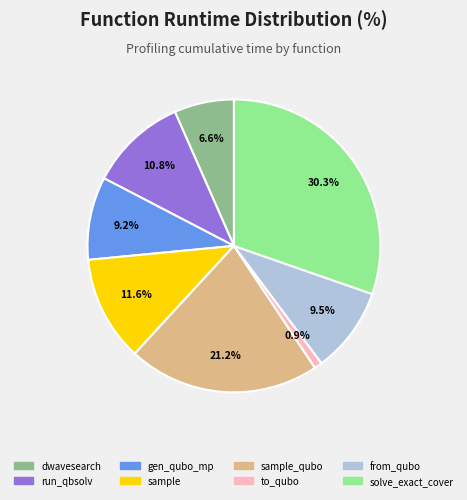

Is there any slice that represents more than half of the pie?

No